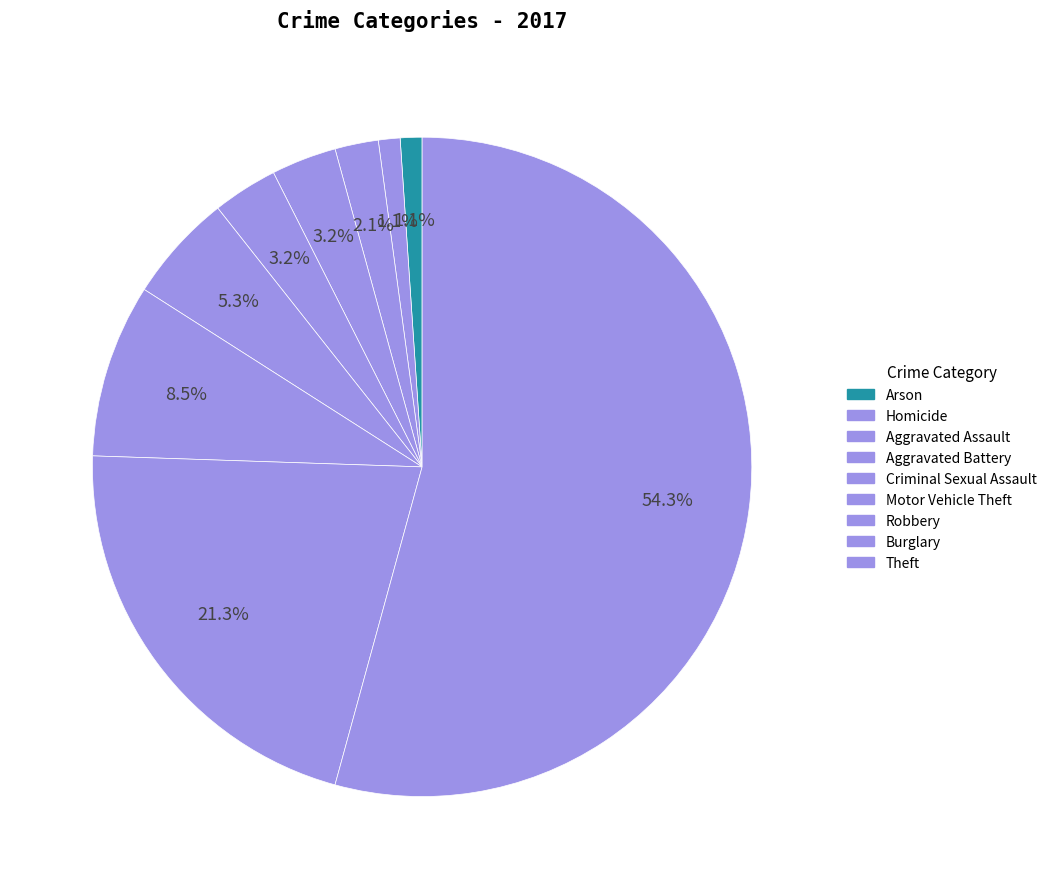

Count the number of slices in the pie.

9